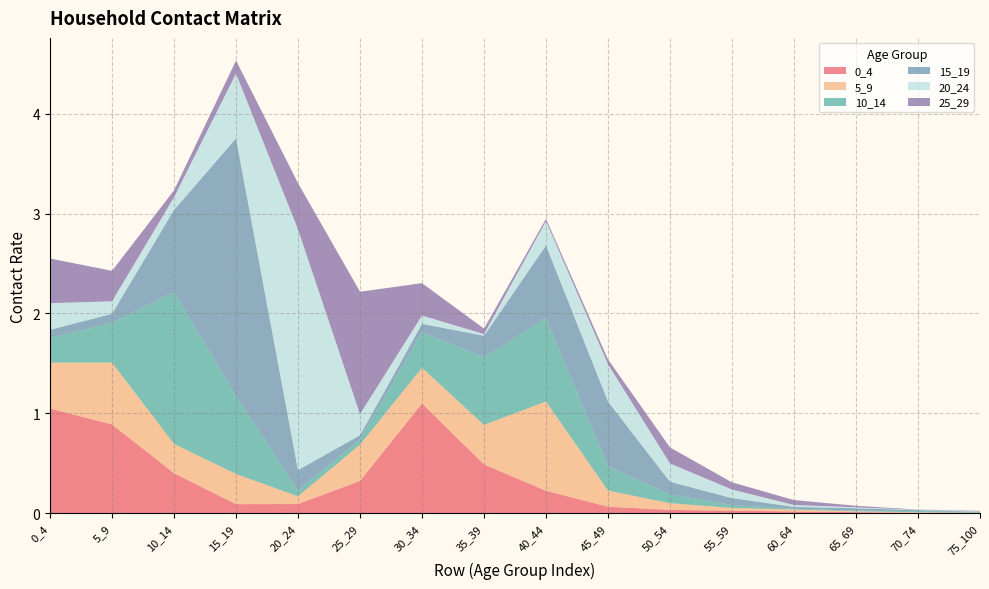

Reading left to right, extract all data points from this chart.

0_4: 1.0	0.9	0.4	0.1	0.1	0.3	1.1	0.5	0.2	0.1	0.0	0.0	0.0	0.0	0.0	0.0
5_9: 0.5	0.6	0.3	0.3	0.1	0.4	0.4	0.4	0.9	0.2	0.1	0.0	0.0	0.0	0.0	0.0
10_14: 0.2	0.4	1.5	0.8	0.1	0.1	0.4	0.7	0.8	0.2	0.1	0.0	0.0	0.0	0.0	0.0
15_19: 0.1	0.1	0.8	2.6	0.2	0.0	0.1	0.2	0.7	0.6	0.1	0.1	0.0	0.0	0.0	0.0
20_24: 0.3	0.1	0.1	0.6	2.4	0.2	0.1	0.0	0.2	0.4	0.2	0.1	0.0	0.0	0.0	0.0
25_29: 0.4	0.3	0.1	0.1	0.5	1.2	0.3	0.1	0.0	0.0	0.2	0.1	0.0	0.0	0.0	0.0